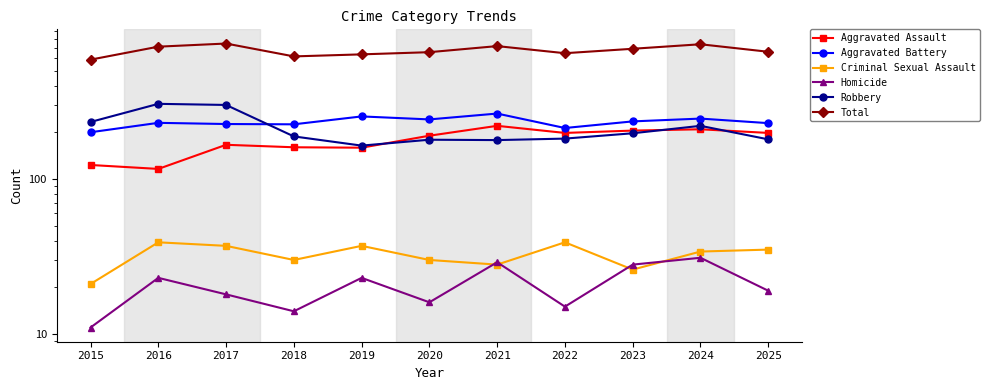

Is it true that Aggravated Assault equals 220 at 2021?

True